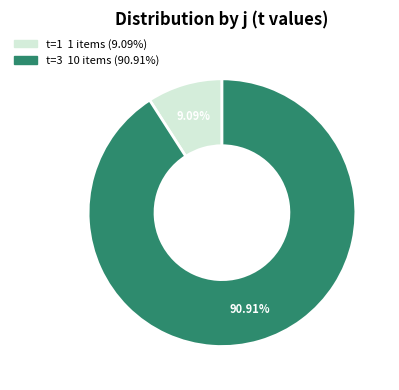

Is there a majority slice in this chart?

Yes